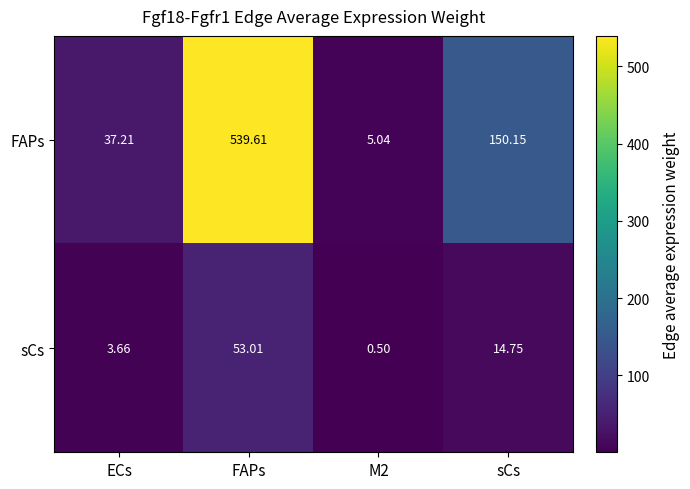

Which series changed the most between ECs and M2?

FAPs